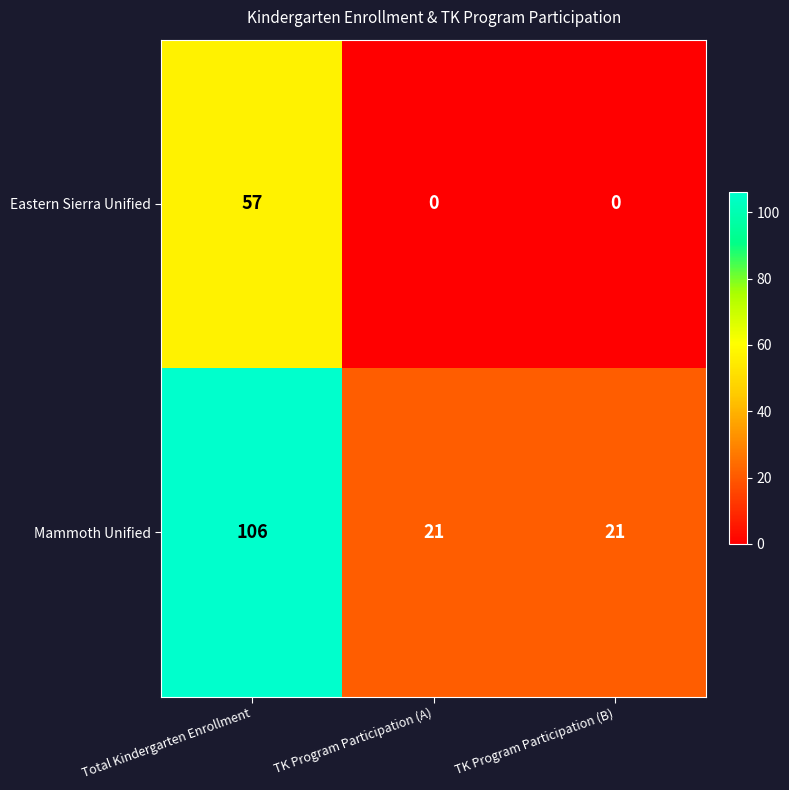

What is the difference between the highest and lowest values at TK Program Participation (B)?

21